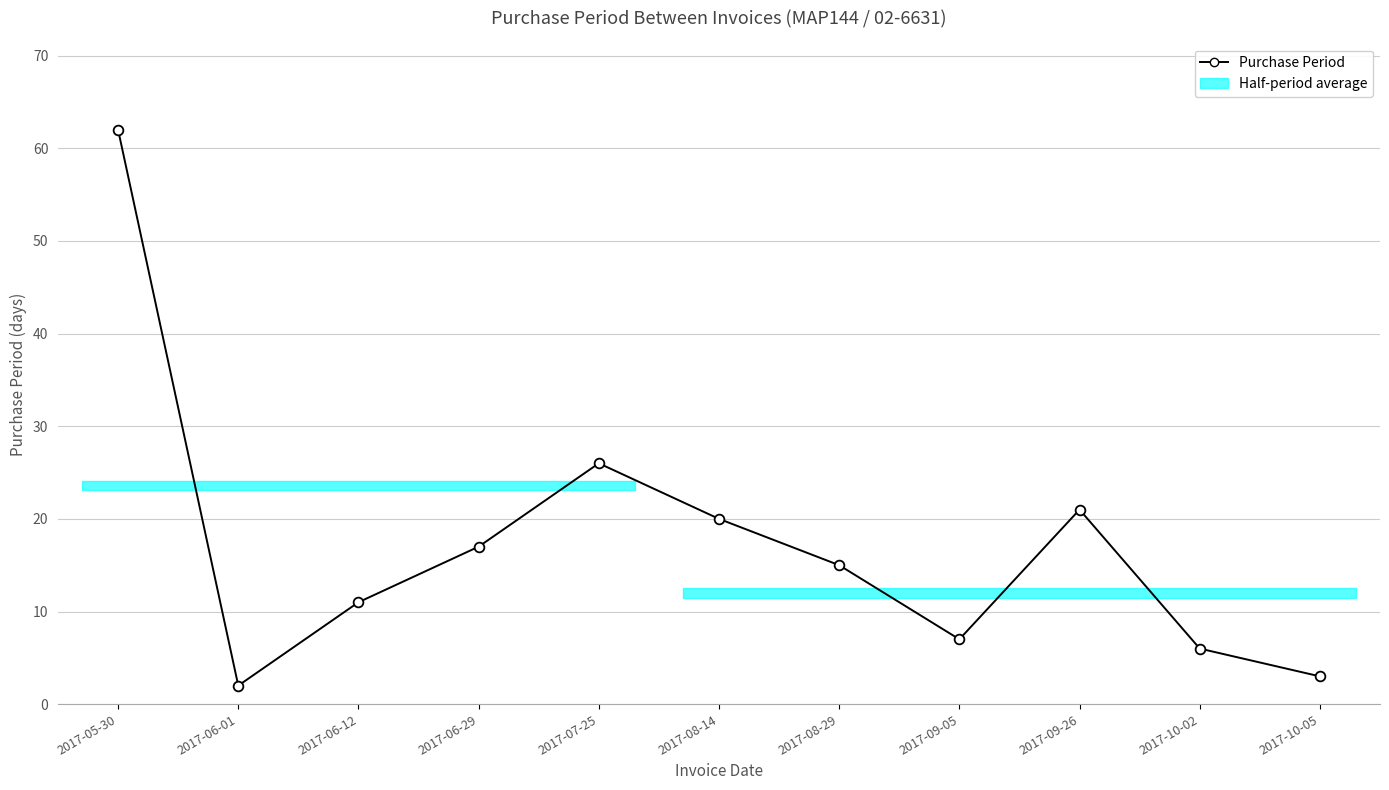

The value at 2017-06-01 is 2. True or false?

True